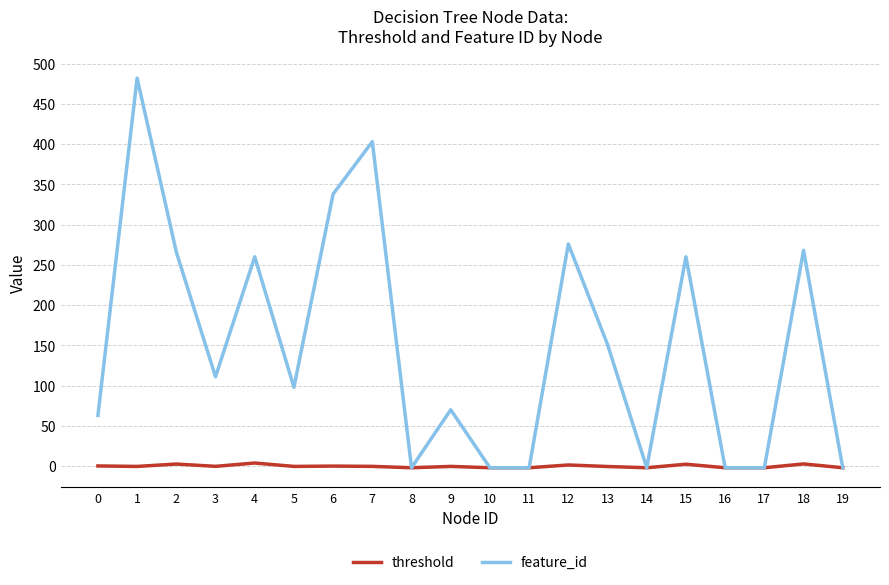

What are all the series names shown in the legend?

threshold, feature_id